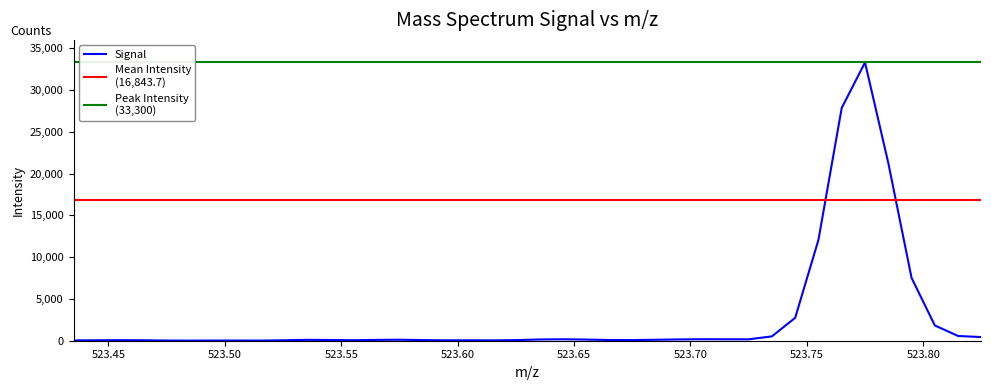

What is the difference between the maximum and minimum values?

33285.2